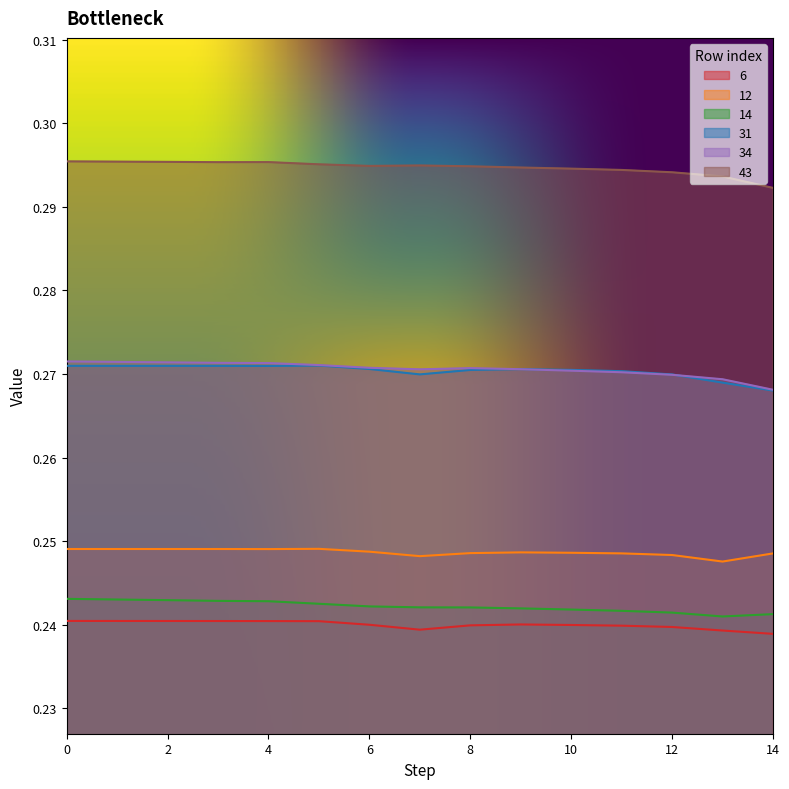

How many lines are shown in the chart?

6